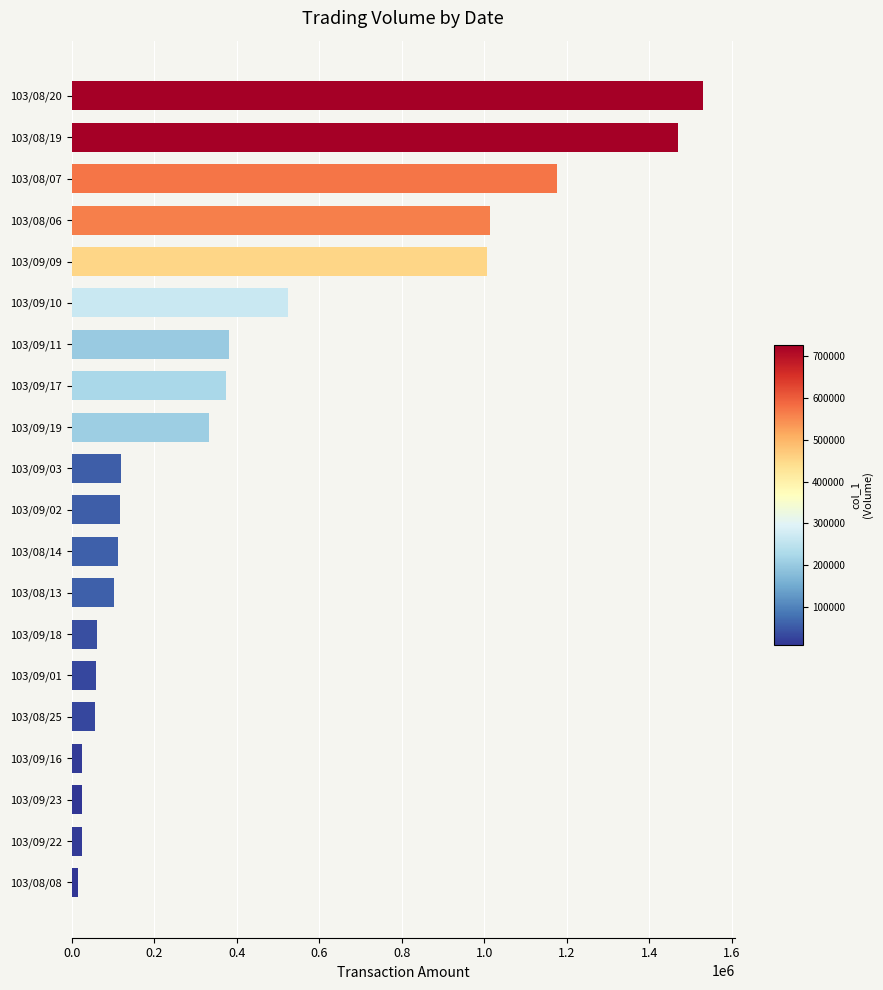

Between 103/09/11 and 103/09/18, which is larger?

103/09/11